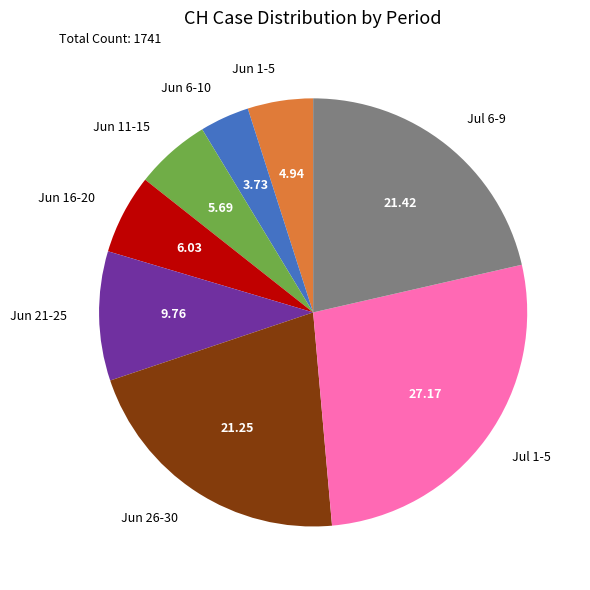

Which has a higher value, Jul 6-9 or Jun 11-15?

Jul 6-9